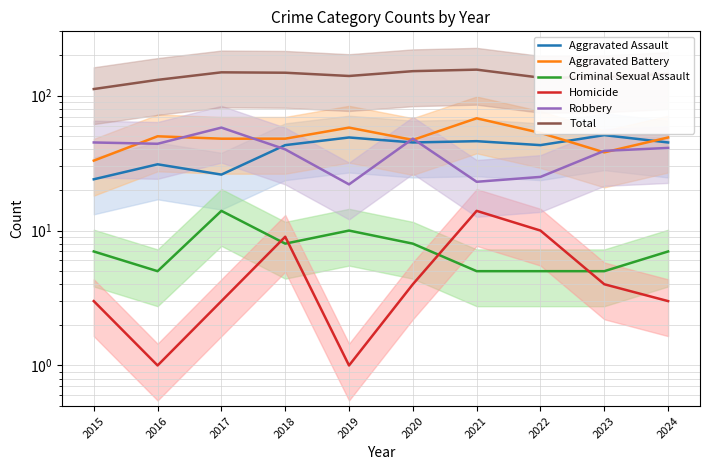

Does the chart display data point markers on the line(s)?

No